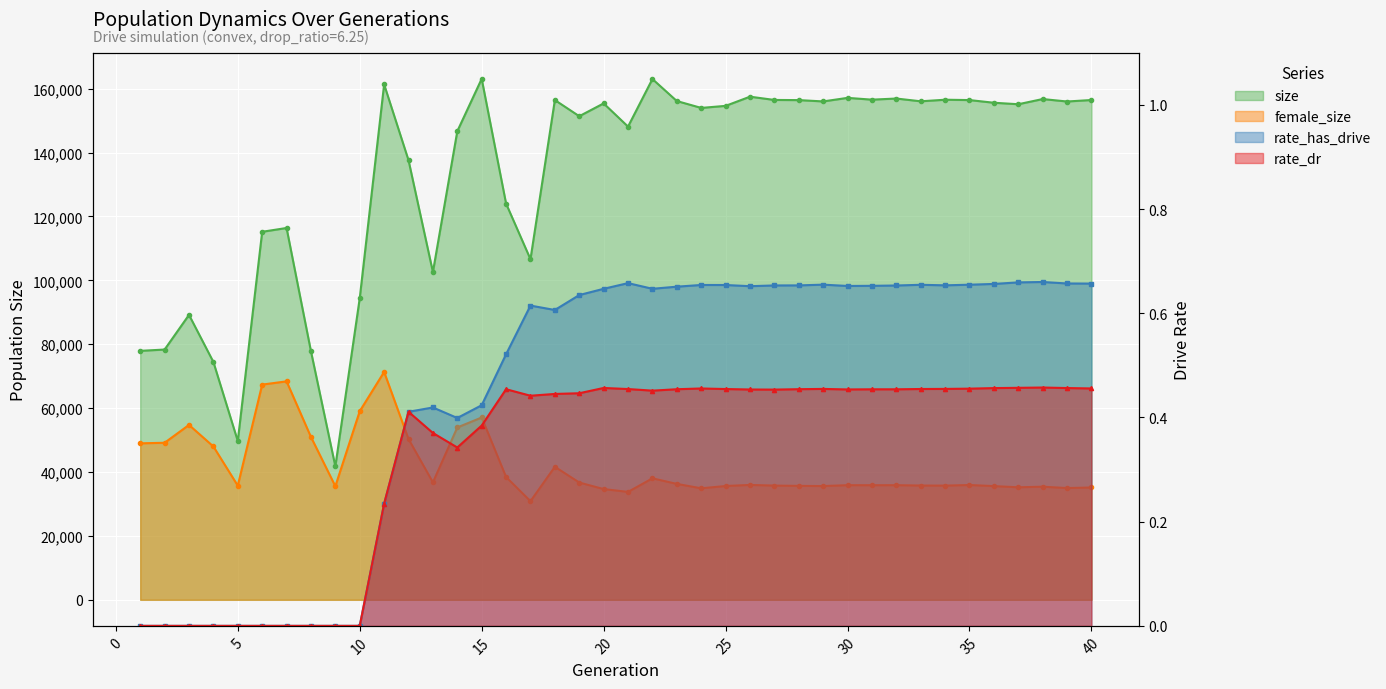

Reading left to right, extract all data points from this chart.

size: 1=77938.0	2=78348.0	3=89197.0	4=74462.0	5=49707.0	6=115211.0	7=116402.0	8=77812.0	9=41770.0	10=94406.0	11=161351.0	12=137614.0	13=102607.0	14=146688.0	15=163096.0	16=124039.0	17=106620.0	18=156451.0	19=151396.0	20=155402.0	21=148142.0	22=163030.0	23=156146.0	24=153991.0	25=154631.0	26=157507.0	27=156485.0	28=156437.0	29=156023.0	30=157135.0	31=156578.0	32=156928.0	33=156062.0	34=156554.0	35=156446.0	36=155609.0	37=155142.0	38=156766.0	39=155998.0	40=156466.0
female_size: 1=48988.0	2=49165.0	3=54745.0	4=47996.0	5=35736.0	6=67375.0	7=68391.0	8=50977.0	9=35551.0	10=59041.0	11=71332.0	12=50331.0	13=36769.0	14=53956.0	15=57075.0	16=38446.0	17=30884.0	18=41648.0	19=36718.0	20=34675.0	21=33788.0	22=38037.0	23=36292.0	24=34915.0	25=35632.0	26=35971.0	27=35761.0	28=35673.0	29=35618.0	30=35890.0	31=35880.0	32=35888.0	33=35781.0	34=35753.0	35=35947.0	36=35600.0	37=35235.0	38=35417.0	39=34992.0	40=35167.0
rate_has_drive: 1=0.0	2=0.0	3=0.0	4=0.0	5=0.0	6=0.0	7=0.0	8=0.0	9=0.0	10=0.0	11=0.2	12=0.4	13=0.4	14=0.4	15=0.4	16=0.5	17=0.6	18=0.6	19=0.6	20=0.6	21=0.7	22=0.6	23=0.7	24=0.7	25=0.7	26=0.7	27=0.7	28=0.7	29=0.7	30=0.7	31=0.7	32=0.7	33=0.7	34=0.7	35=0.7	36=0.7	37=0.7	38=0.7	39=0.7	40=0.7
rate_dr: 1=0.0	2=0.0	3=0.0	4=0.0	5=0.0	6=0.0	7=0.0	8=0.0	9=0.0	10=0.0	11=0.2	12=0.4	13=0.4	14=0.3	15=0.4	16=0.5	17=0.4	18=0.4	19=0.4	20=0.5	21=0.5	22=0.5	23=0.5	24=0.5	25=0.5	26=0.5	27=0.5	28=0.5	29=0.5	30=0.5	31=0.5	32=0.5	33=0.5	34=0.5	35=0.5	36=0.5	37=0.5	38=0.5	39=0.5	40=0.5